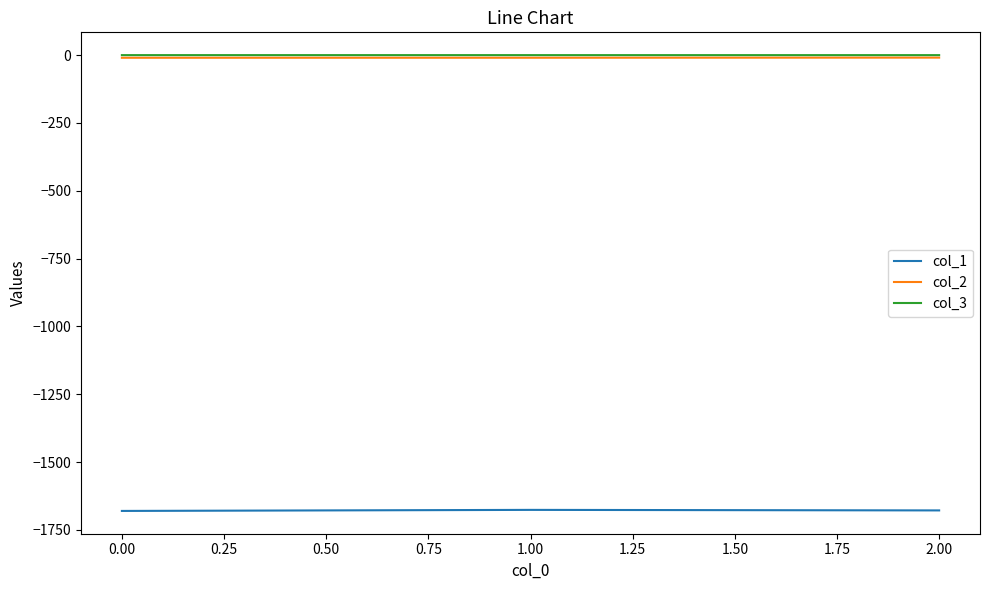

True or false: col_2 has a value of -9.8 at 0.00.

True